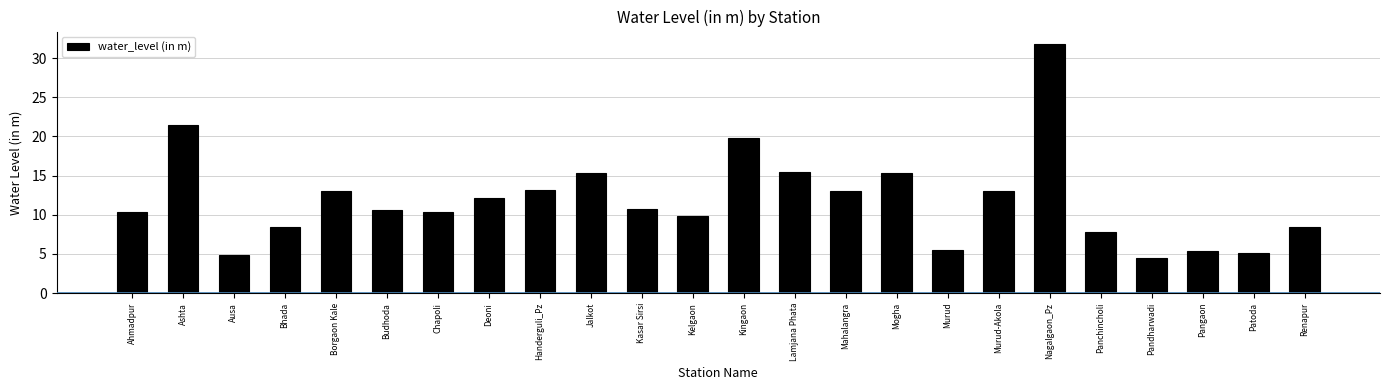

What is the ratio of the value at Deoni to the value at Borgaon Kale?

0.9